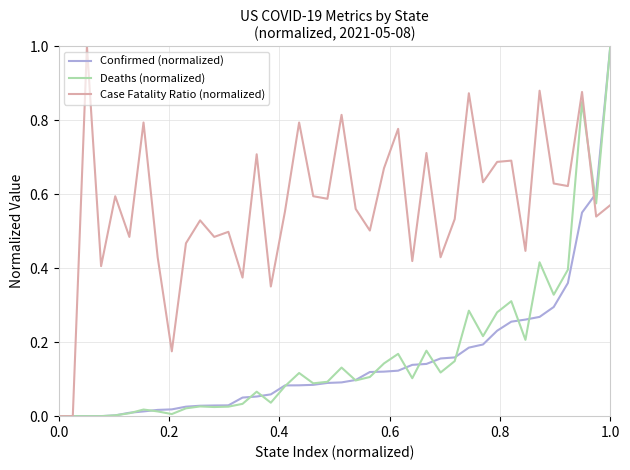

Which series has the largest total across all categories?

Case Fatality Ratio (normalized)